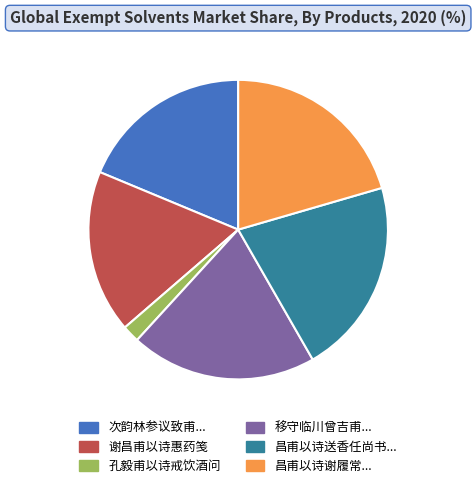

Is there any slice that represents more than half of the pie?

No